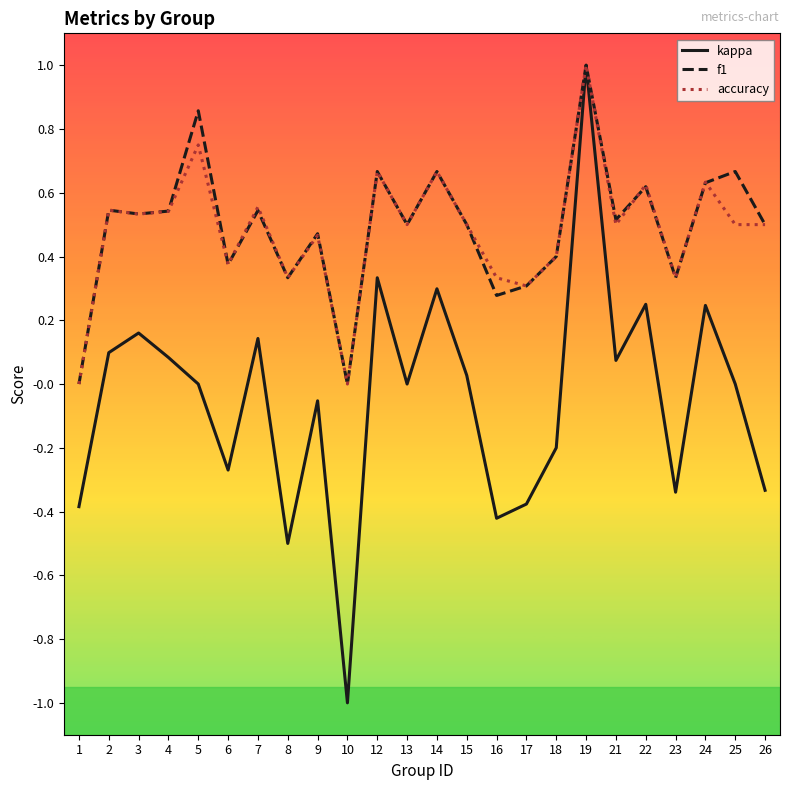

True or false: kappa has a value of 0.3 at 19.

False